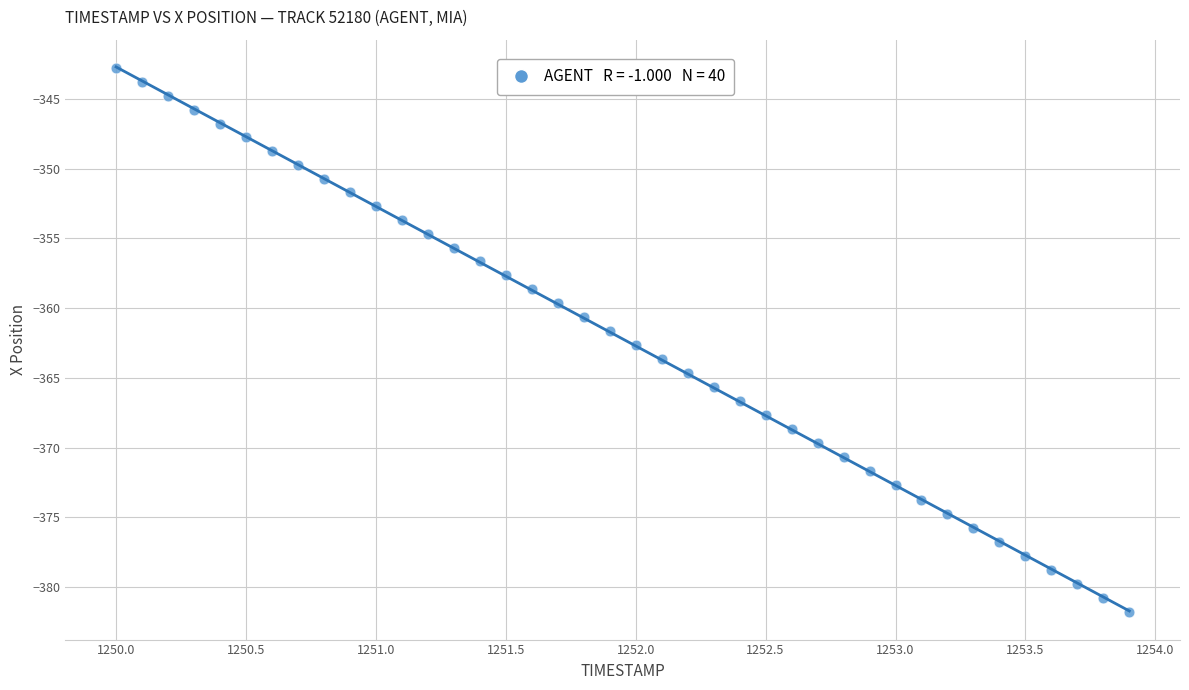

What is the range of X values (max minus min)?

3.9